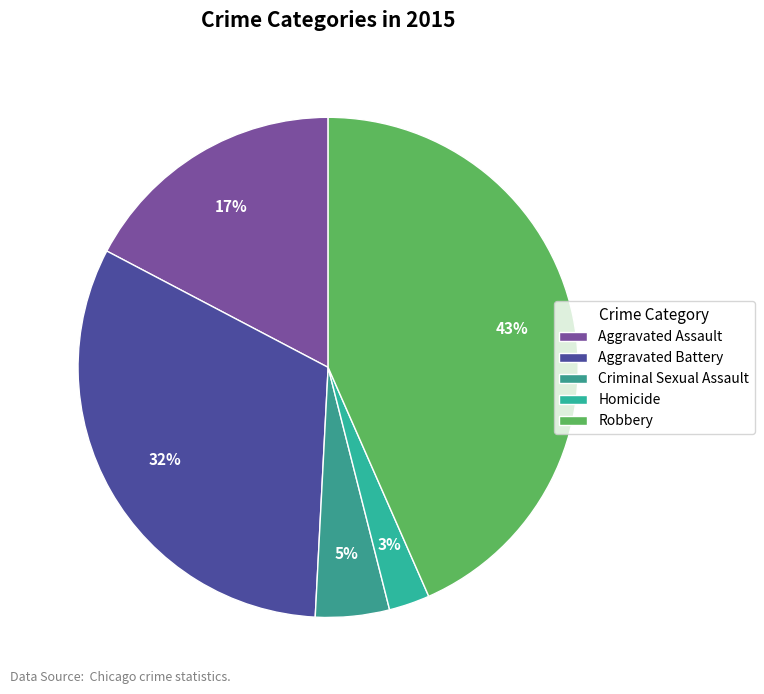

What is the smallest slice in the pie chart?

Homicide